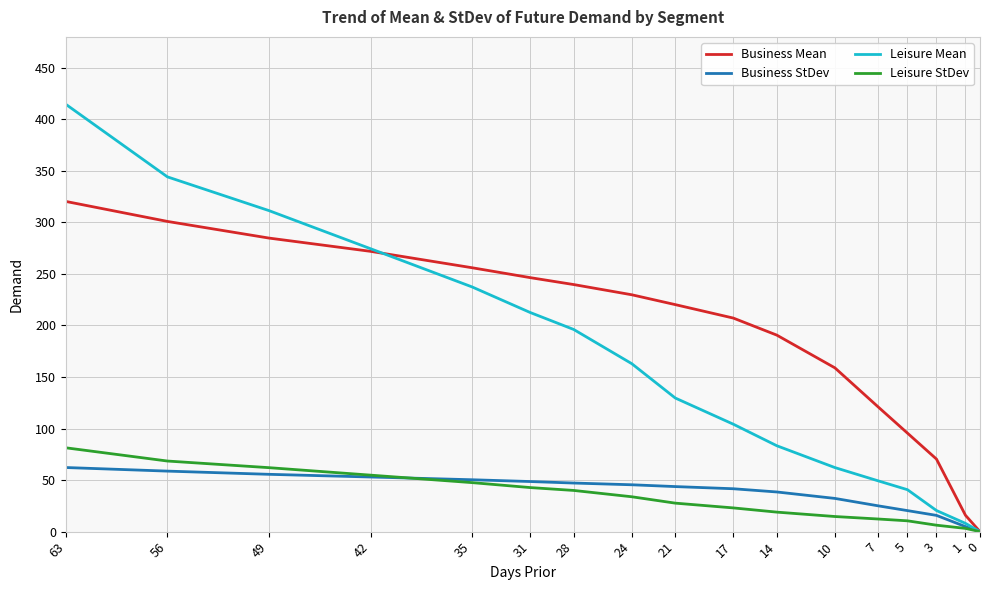

What is the value of the Leisure StDev point at the 12th from the left?

14.7